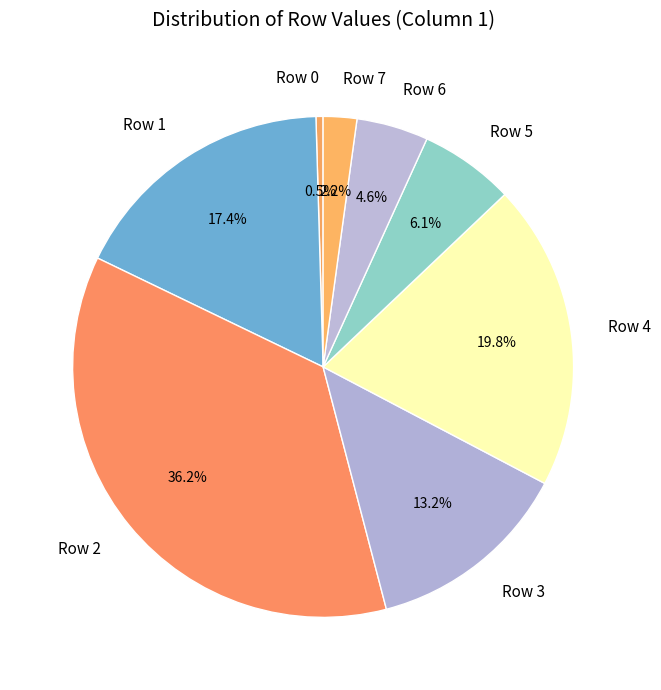

Which slice is the smallest?

Row 0